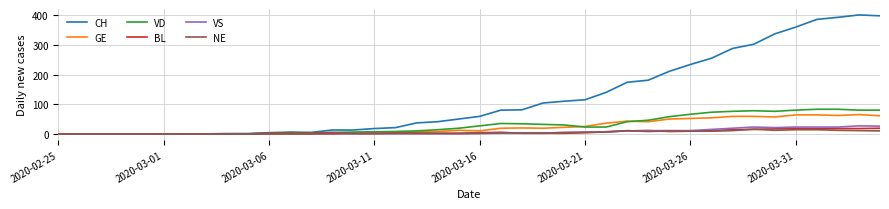

Which series has the widest spread of values?

CH